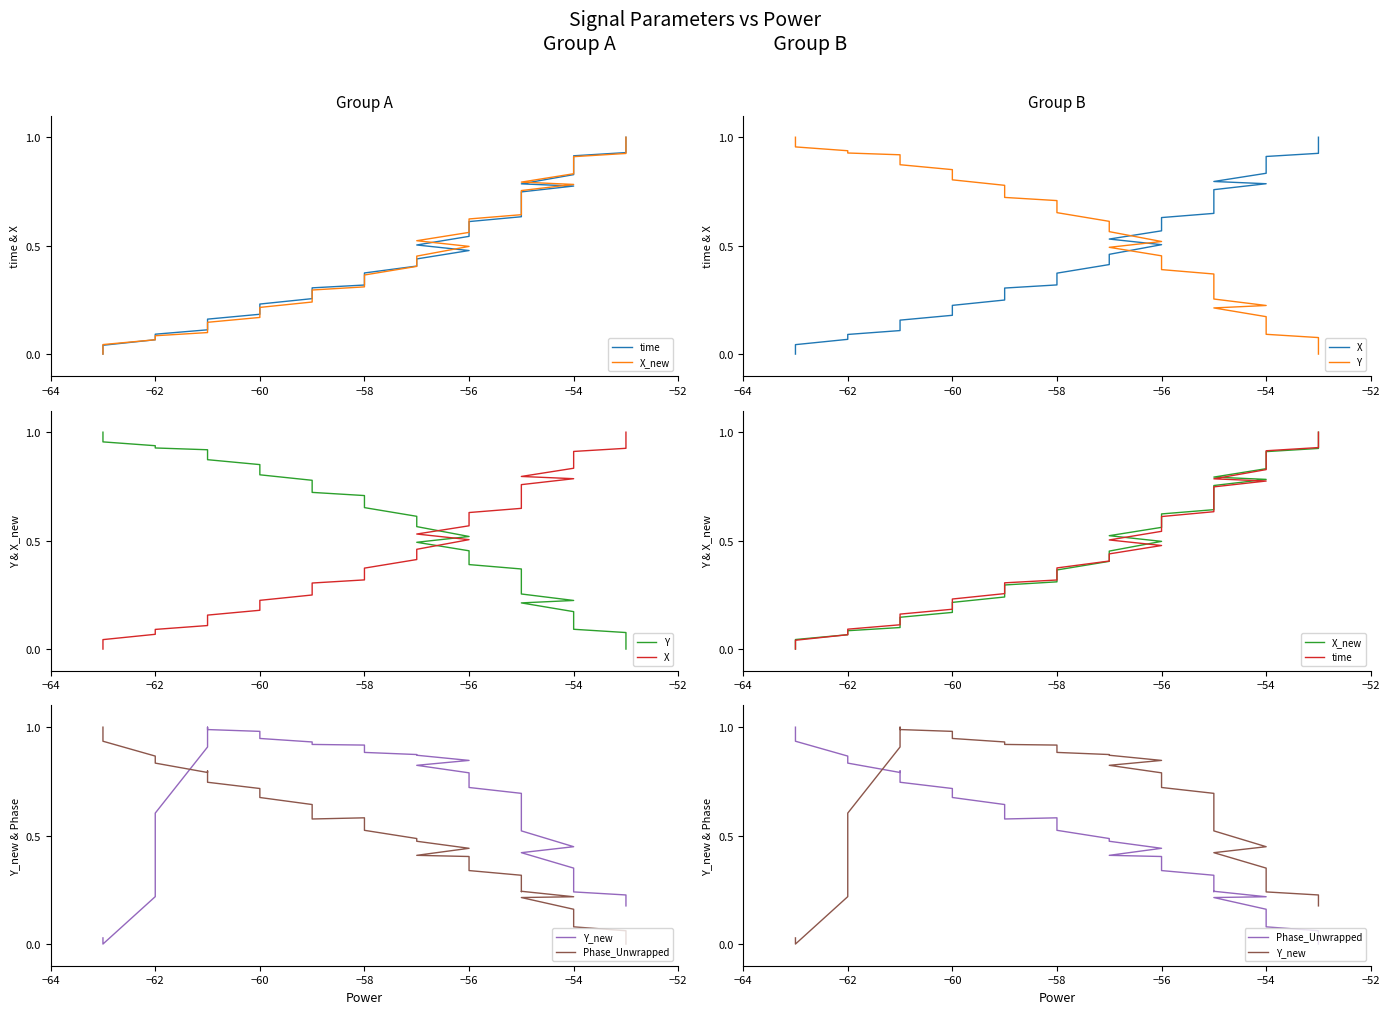

Which series has the widest spread of values?

time